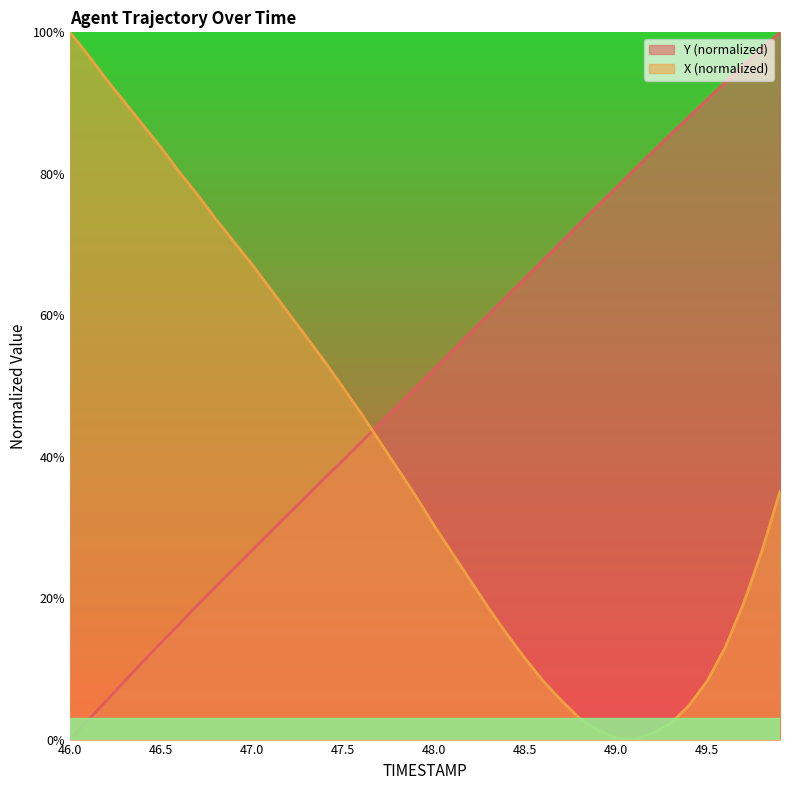

Between which two adjacent categories do Y and X first intersect?

47.6 and 47.7